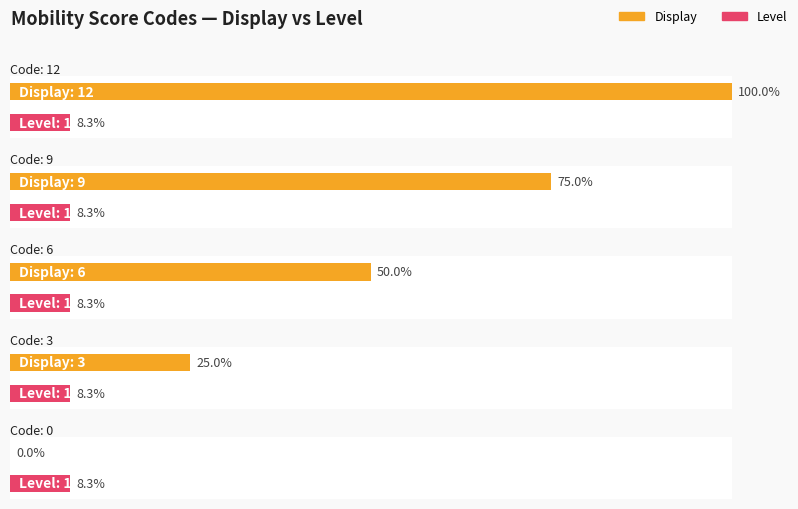

Are the bars horizontal?

Yes